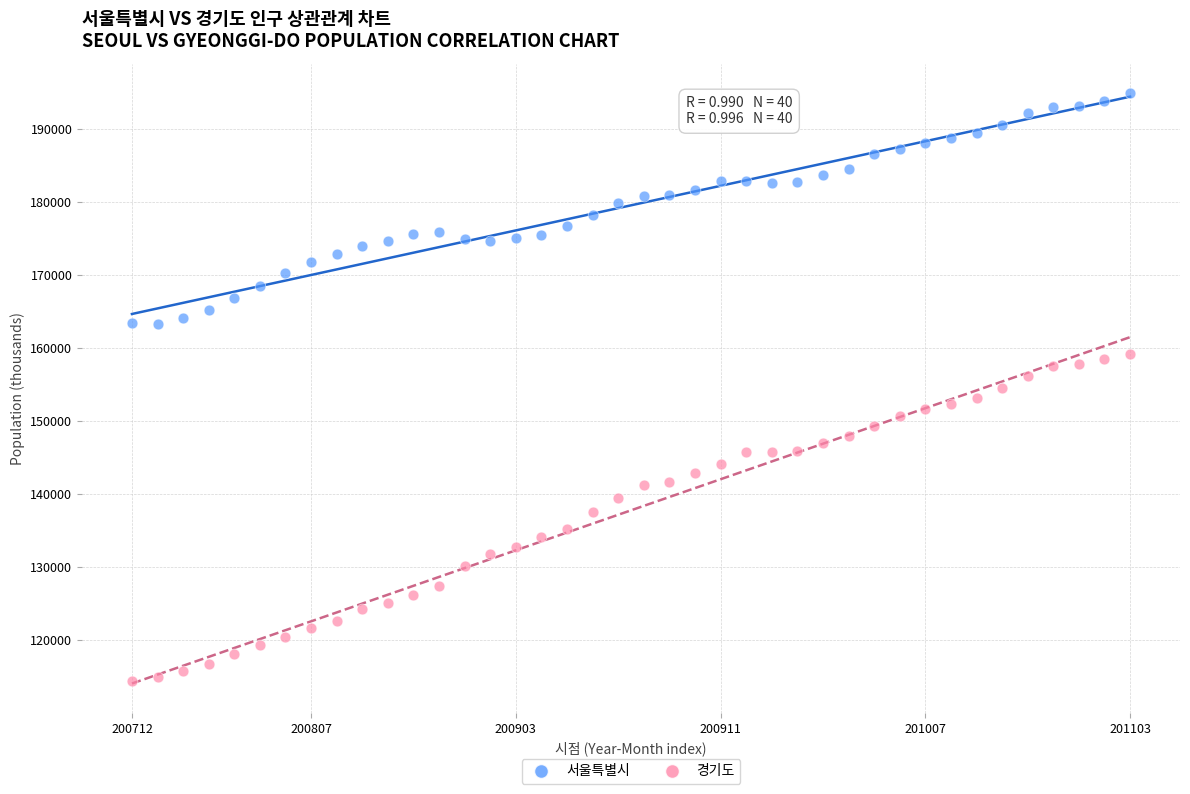

Which series has the largest Y range (max minus min)?

경기도